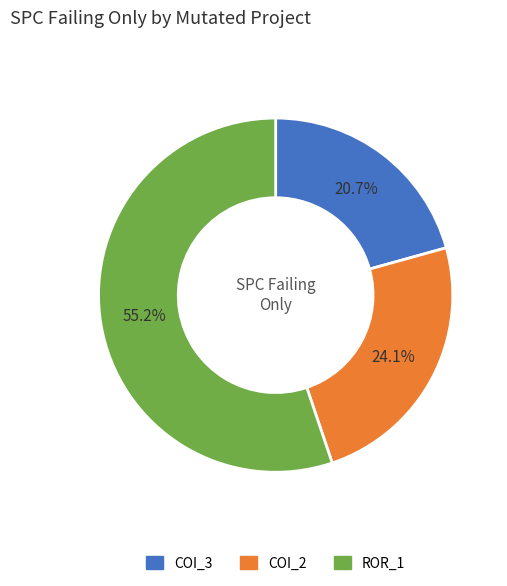

Is there a majority slice in this chart?

Yes